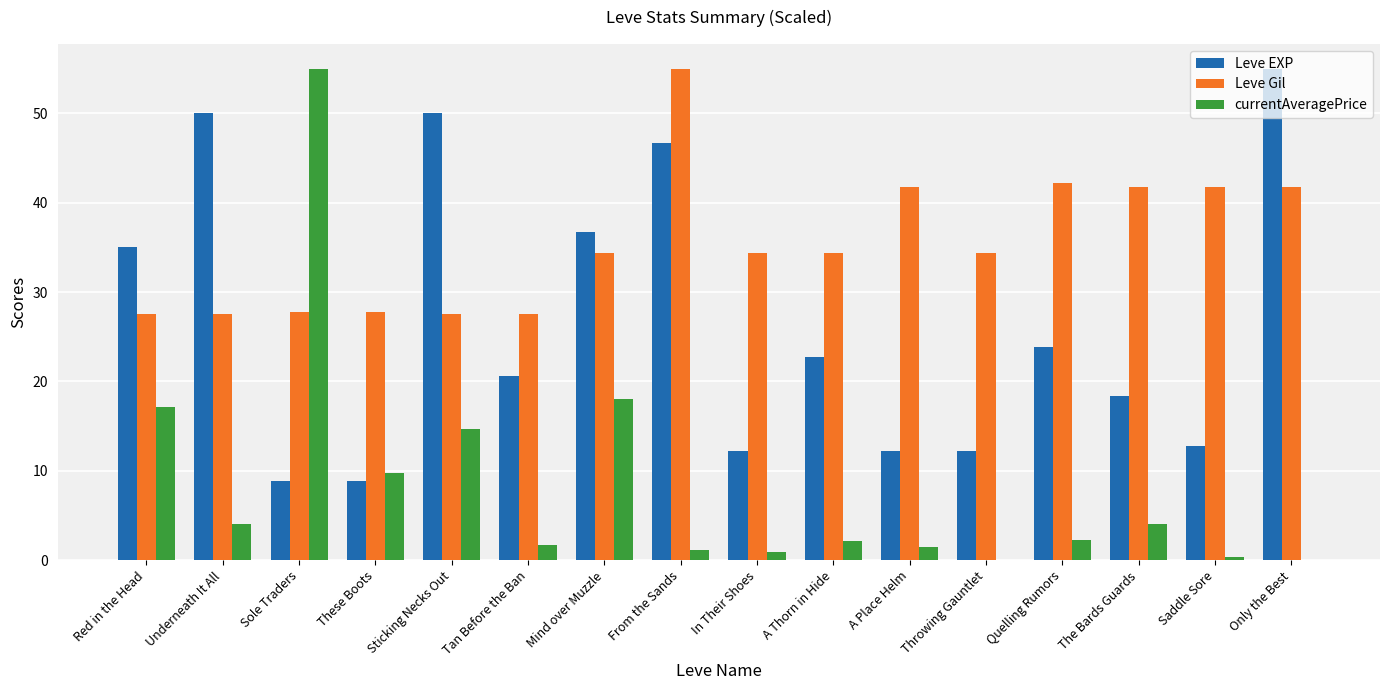

What is the maximum value shown in the chart?

55.0